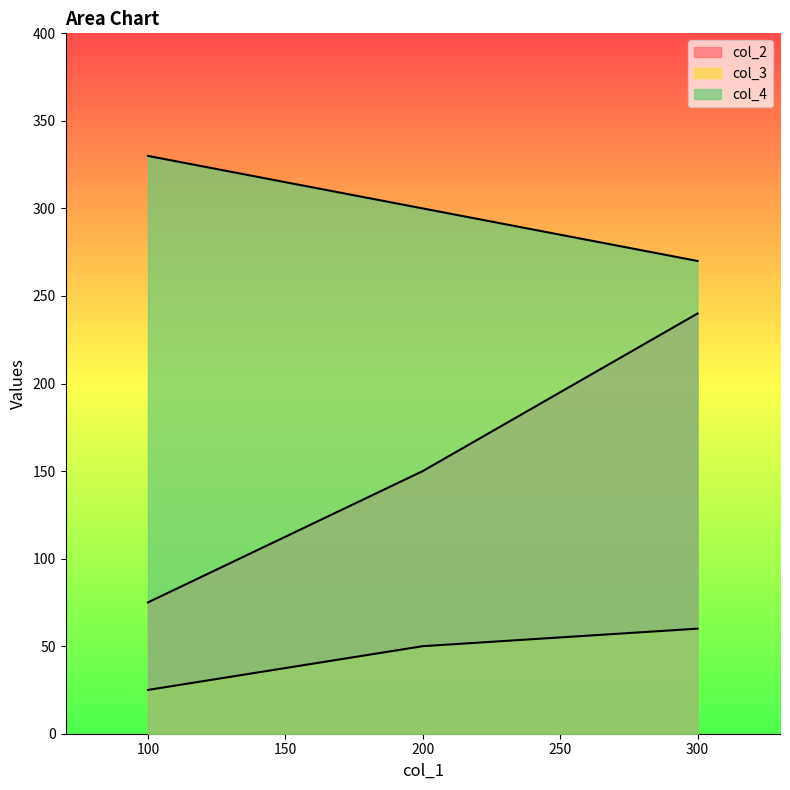

Does the chart display data point markers on the line(s)?

No